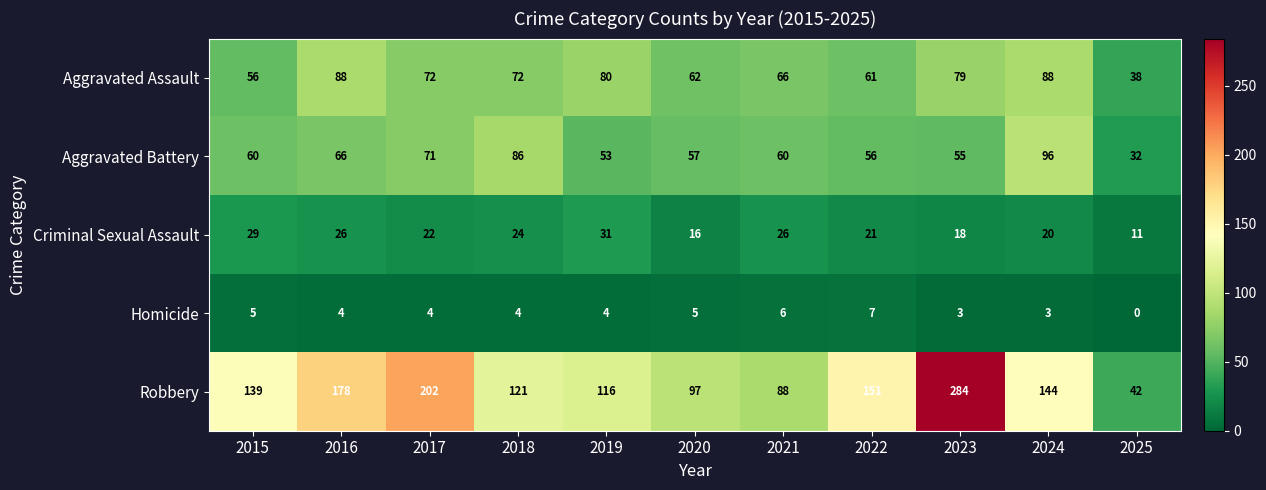

Which series has the largest total across all categories?

Robbery